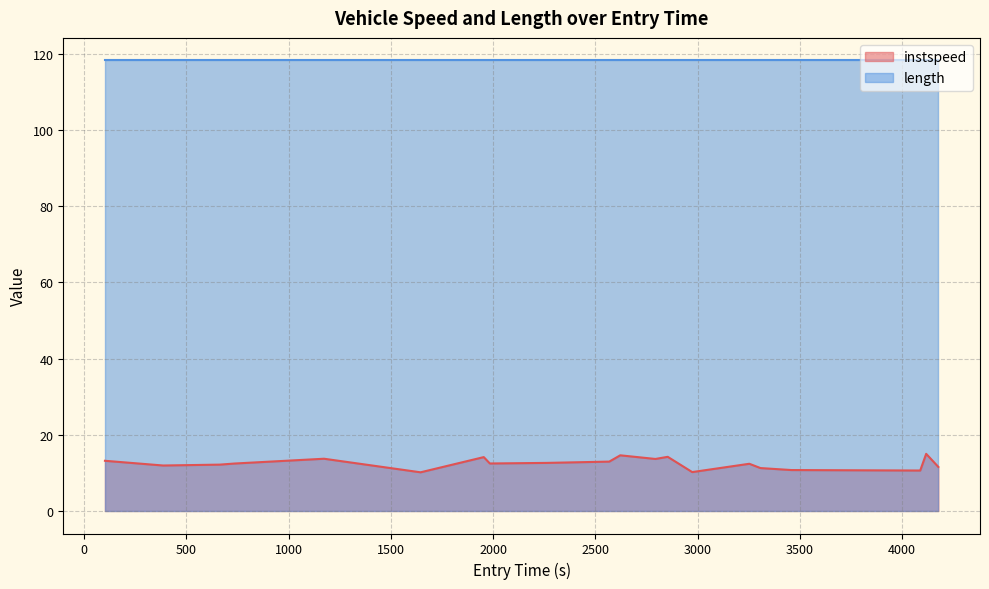

Which series has the widest spread of values?

instspeed